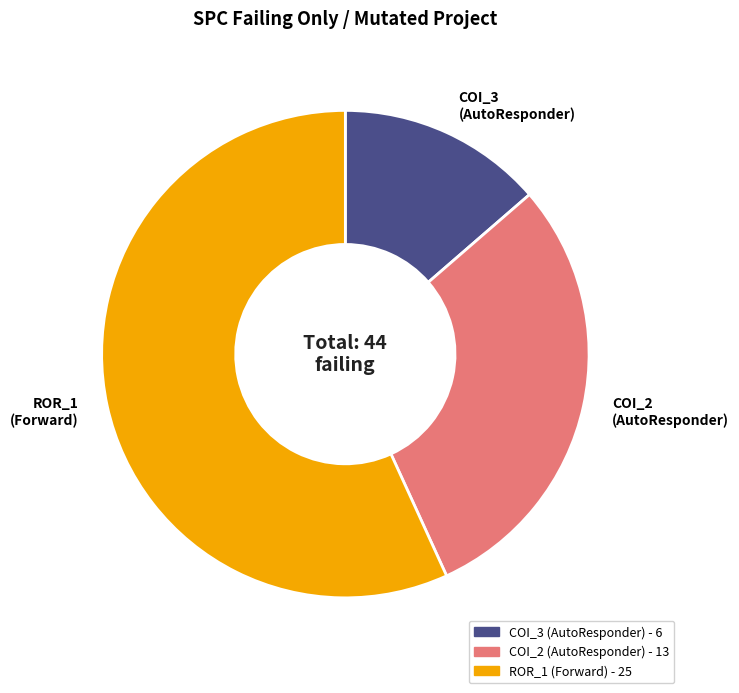

What is the majority slice?

ROR_1 (Forward)